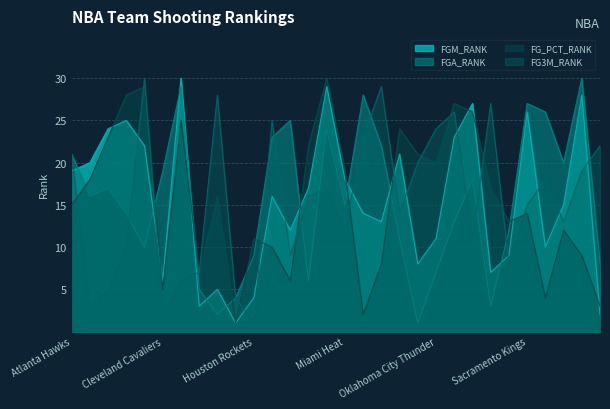

What is the difference between the maximum and minimum values in the FGA_RANK series?

29